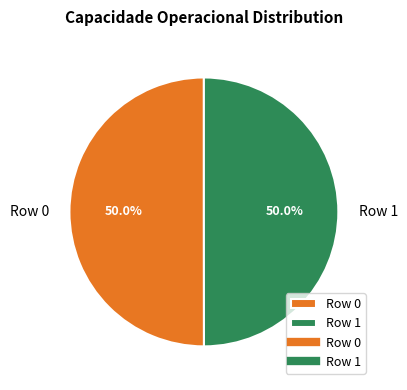

What is the ratio of the value at Row 0 to the value at Row 1?

1.0